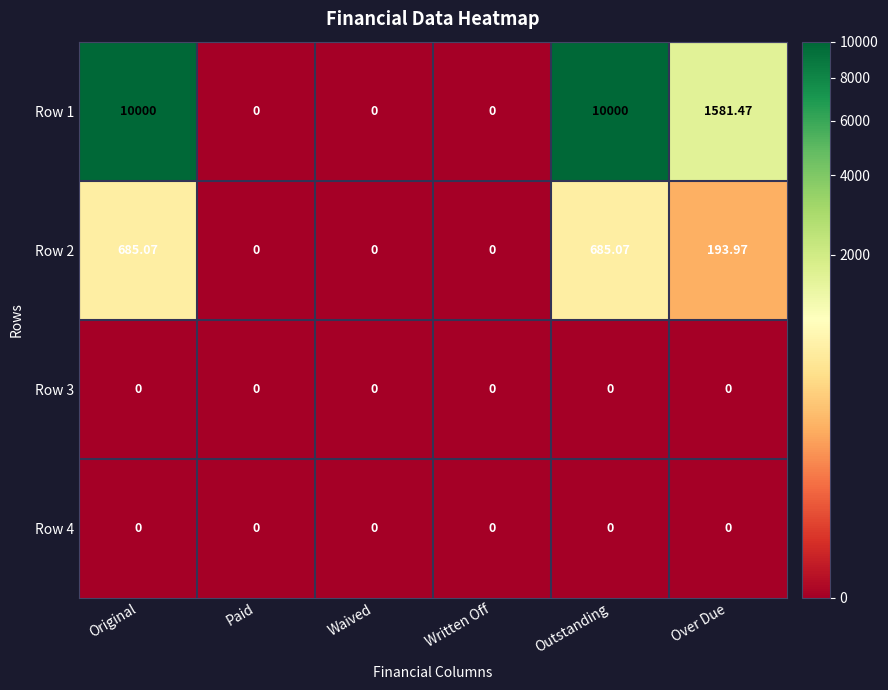

At which label does Row 2 first exceed 193?

Original